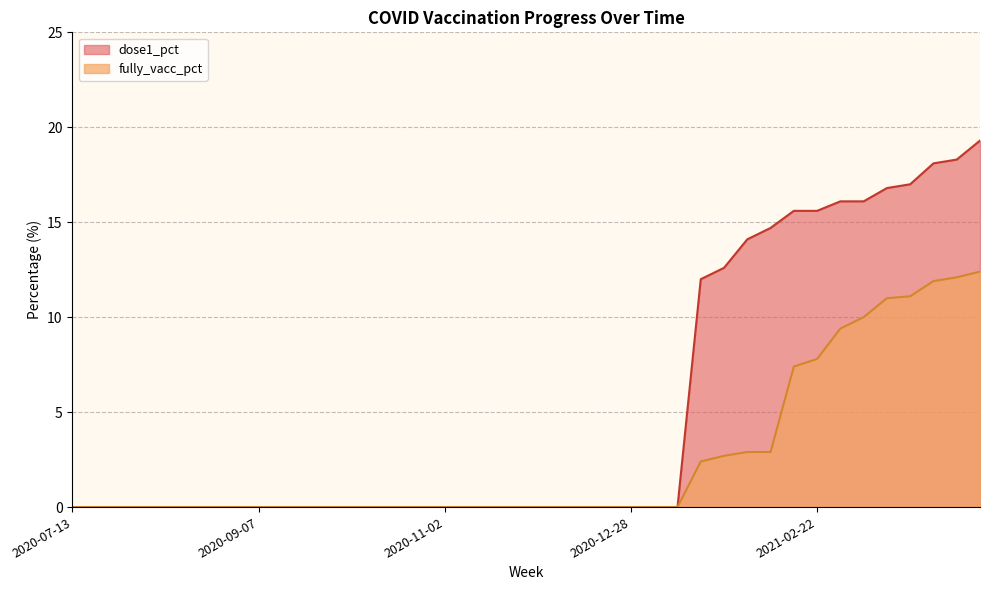

What is the label of the 18th point from the right?

2020-12-14